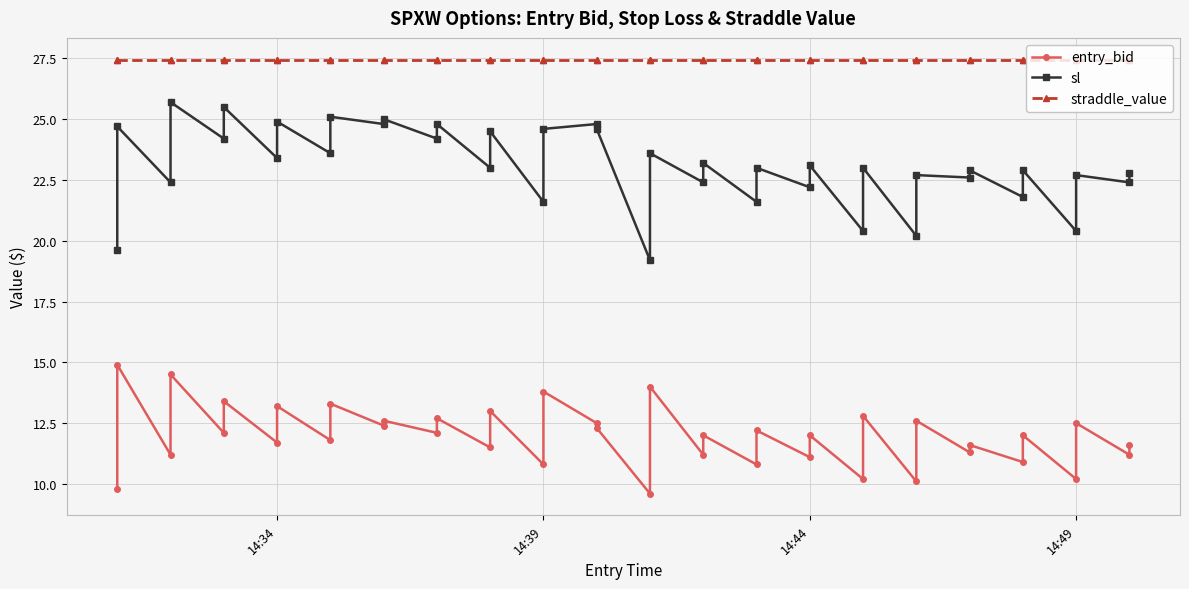

What is the total value across all series at 14:39?

59.9